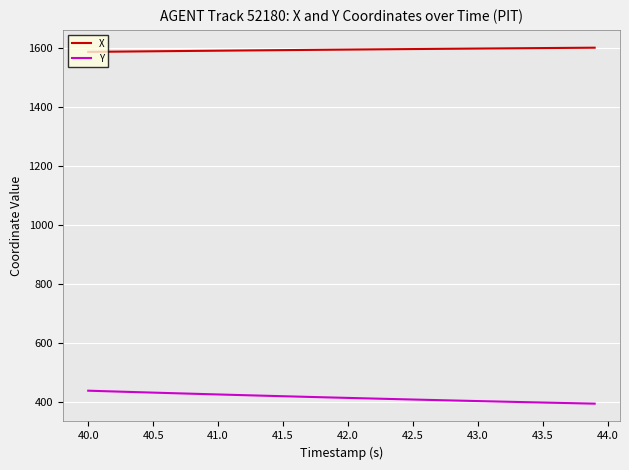

At how many categories does at least one series exceed 1039?

40